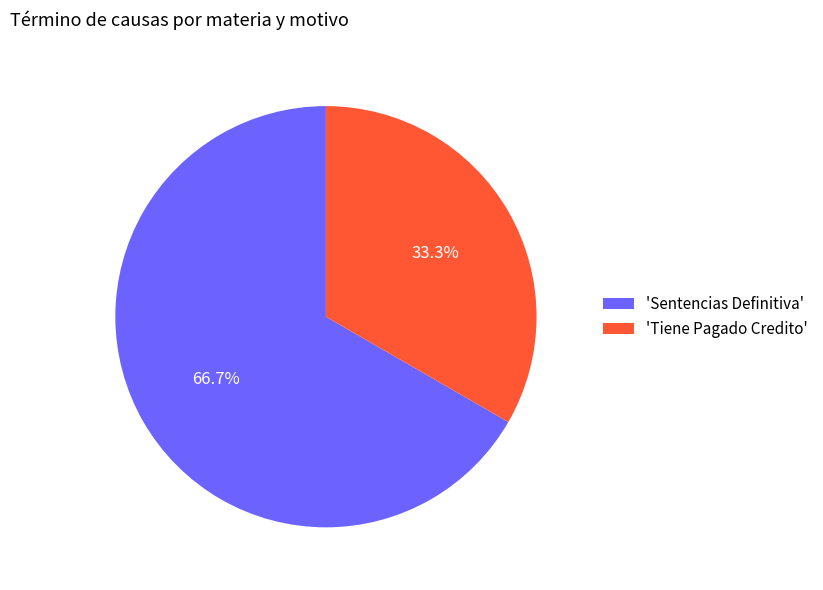

Rank the categories by value from highest to lowest.

'Sentencias Definitiva', 'Tiene Pagado Credito'